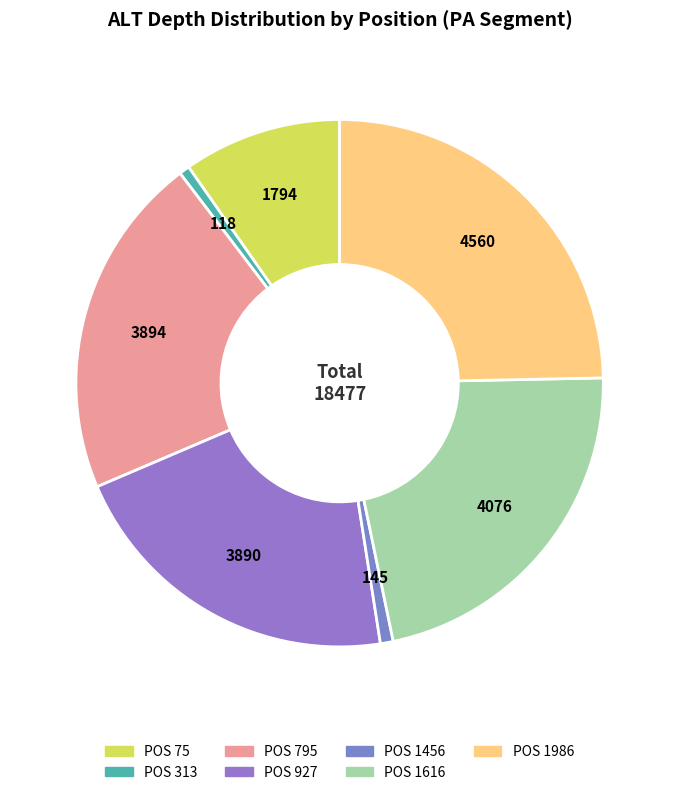

Is there any slice that represents more than half of the pie?

No